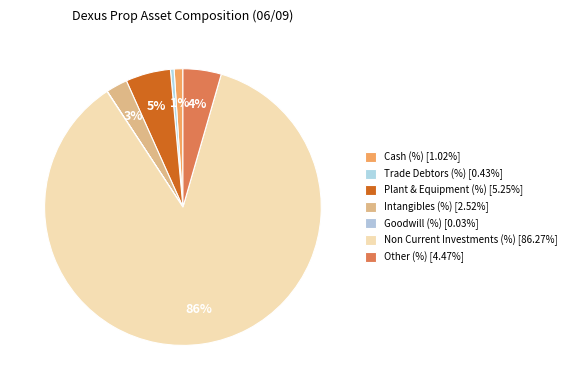

What is the largest slice in the pie chart?

Non Current Investments (%)